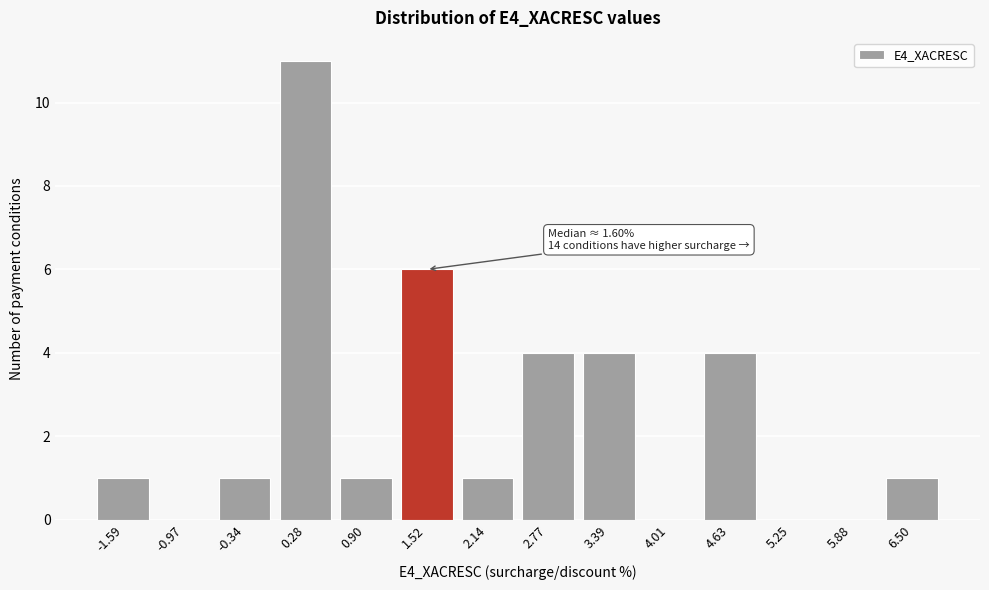

Reading left to right, what are all the values shown in this chart?

-1.59=1	-0.97=0	-0.34=1	0.28=11	0.90=1	1.52=6	2.14=1	2.77=4	3.39=4	4.01=0	4.63=4	5.25=0	5.88=0	6.50=1